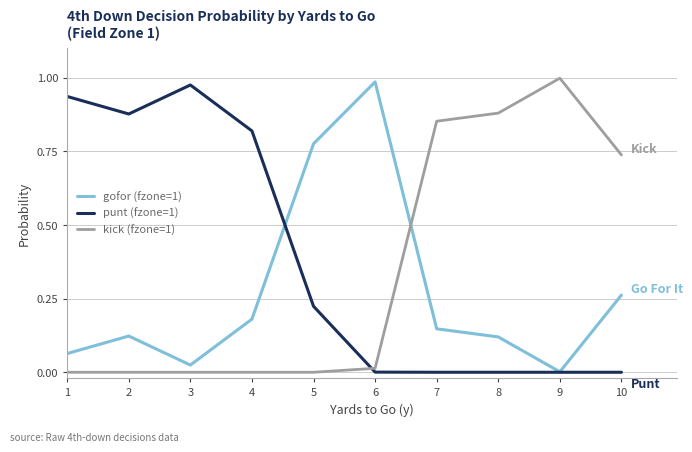

How many lines are shown in the chart?

3